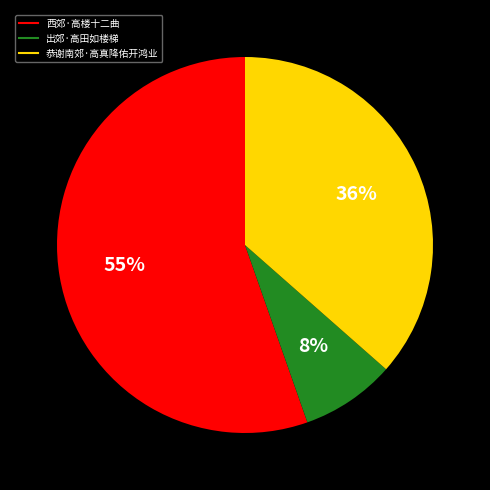

True or false: 恭谢南郊·高真降佑开鸿业 accounts for 25% of the total.

False